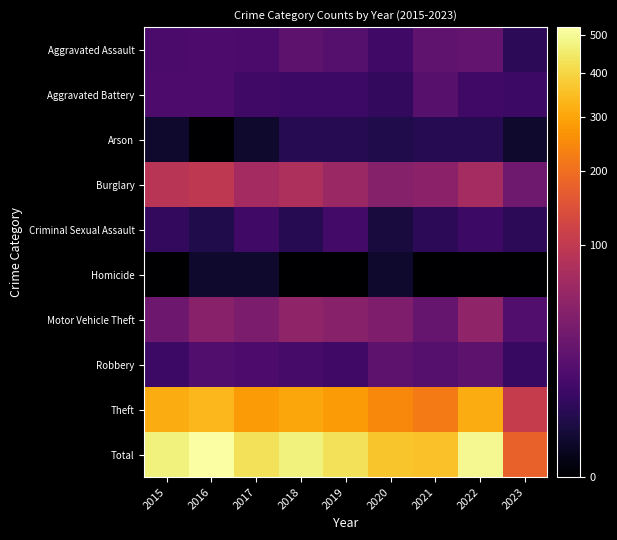

Reading left to right, transcribe all the data shown in this chart.

Aggravated Assault: 2015=12	2016=13	2017=12	2018=19	2019=16	2020=9	2021=21	2022=22	2023=5
Aggravated Battery: 2015=13	2016=13	2017=9	2018=8	2019=8	2020=6	2021=17	2022=9	2023=8
Arson: 2015=1	2016=0	2017=1	2018=4	2019=4	2020=3	2021=4	2022=4	2023=1
Burglary: 2015=90	2016=96	2017=67	2018=76	2019=58	2020=42	2021=47	2022=69	2023=28
Criminal Sexual Assault: 2015=6	2016=3	2017=9	2018=4	2019=10	2020=2	2021=5	2022=8	2023=5
Homicide: 2015=0	2016=1	2017=1	2018=0	2019=0	2020=1	2021=0	2022=0	2023=0
Motor Vehicle Theft: 2015=27	2016=44	2017=36	2018=50	2019=43	2020=37	2021=23	2022=50	2023=15
Robbery: 2015=8	2016=15	2017=13	2018=11	2019=9	2020=19	2021=16	2022=19	2023=7
Theft: 2015=311	2016=337	2017=280	2018=300	2019=281	2020=245	2021=221	2022=313	2023=106
Total: 2015=468	2016=522	2017=428	2018=472	2019=429	2020=364	2021=354	2022=494	2023=175